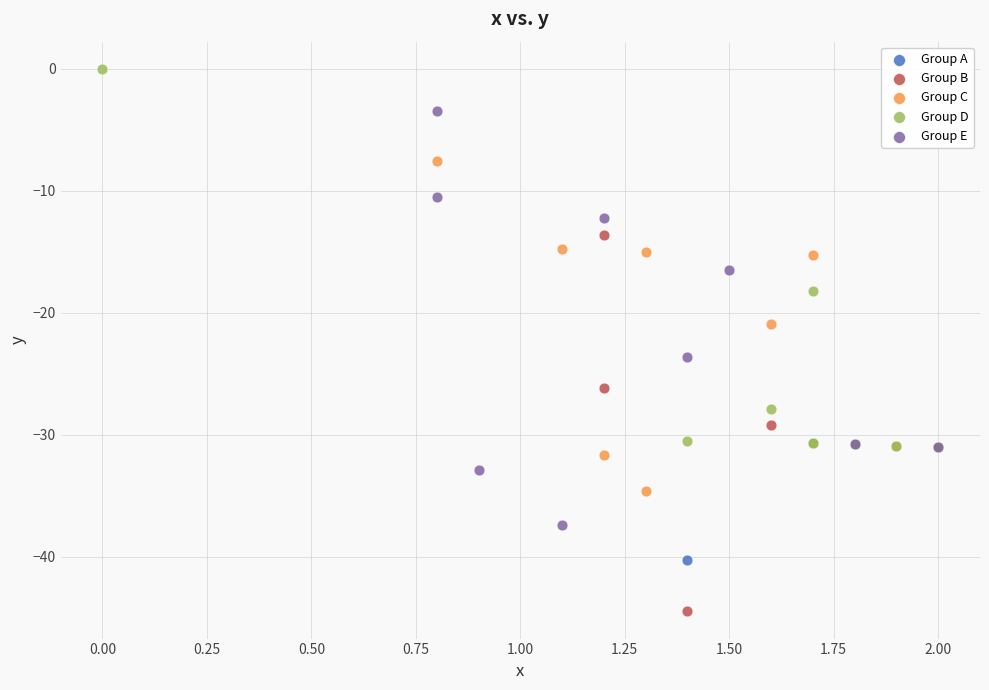

Which series contains the lowest Y value?

Group B